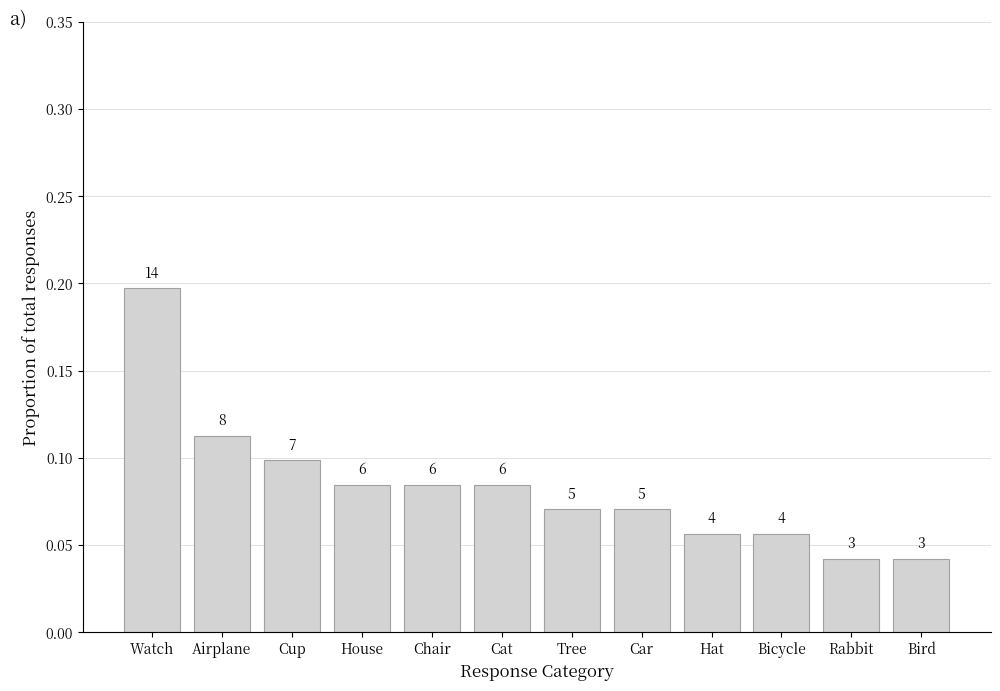

What is the average value?

0.1